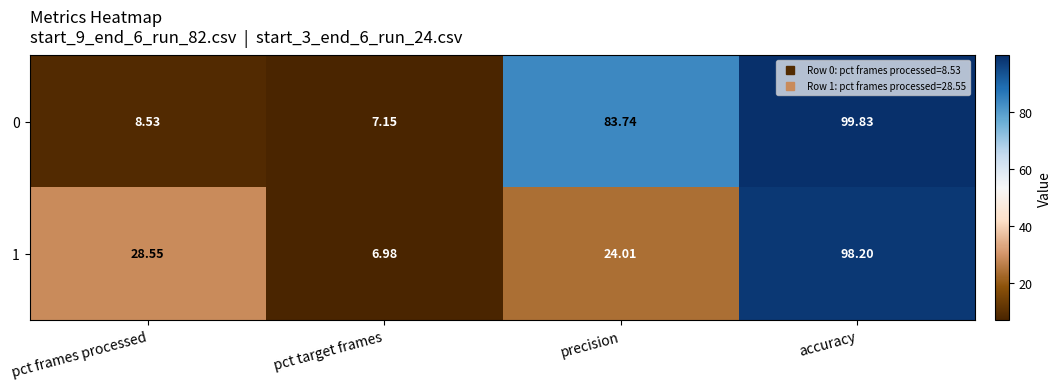

At which label does 0 first exceed 83?

precision